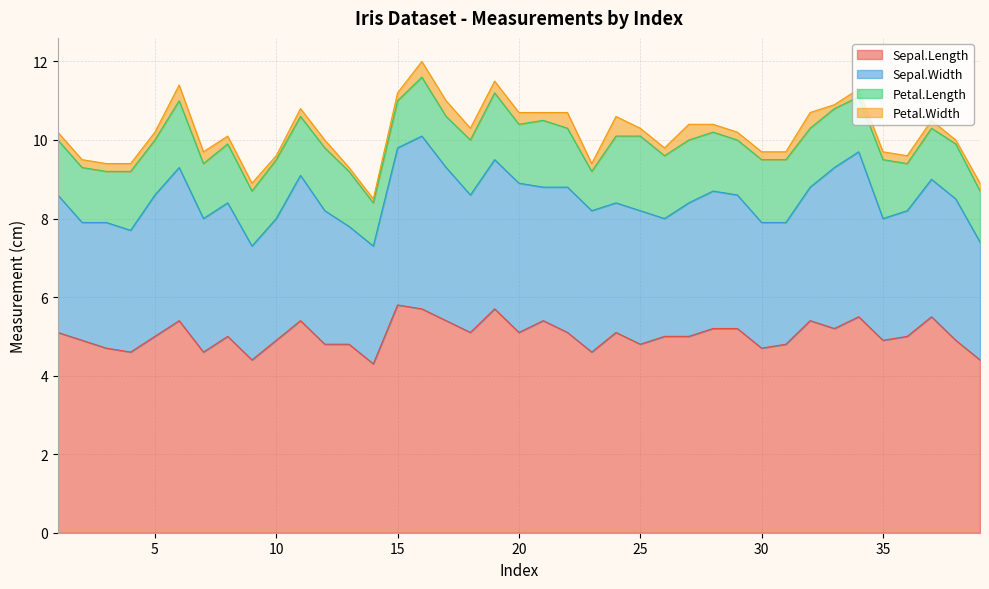

Between 17 and 26, which series saw the biggest shift?

Sepal.Width